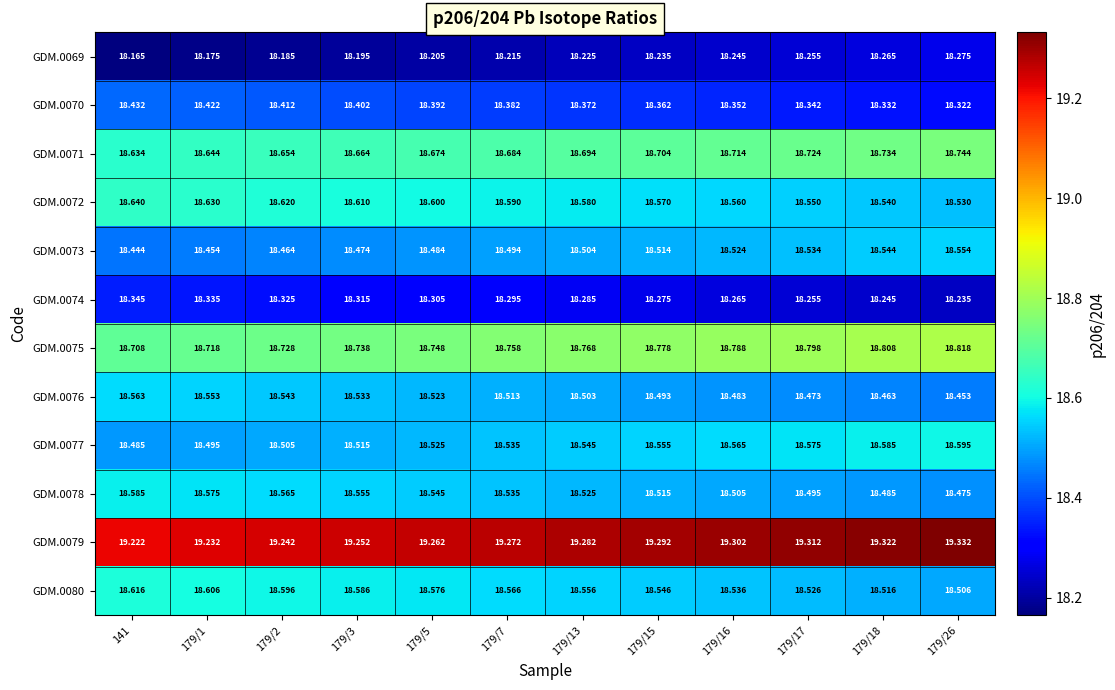

Is the value of GDM.0076 at 179/26 greater than the value of GDM.0069 at 179/26?

Yes